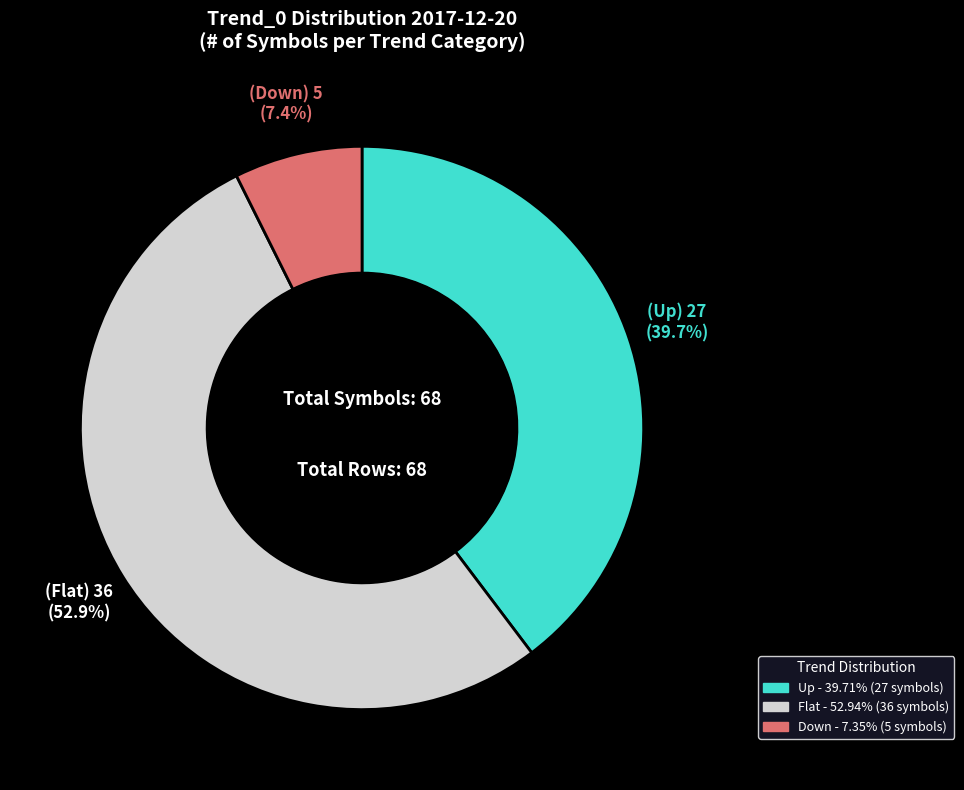

Combined, what portion of the pie is Up and Down?

47.1%